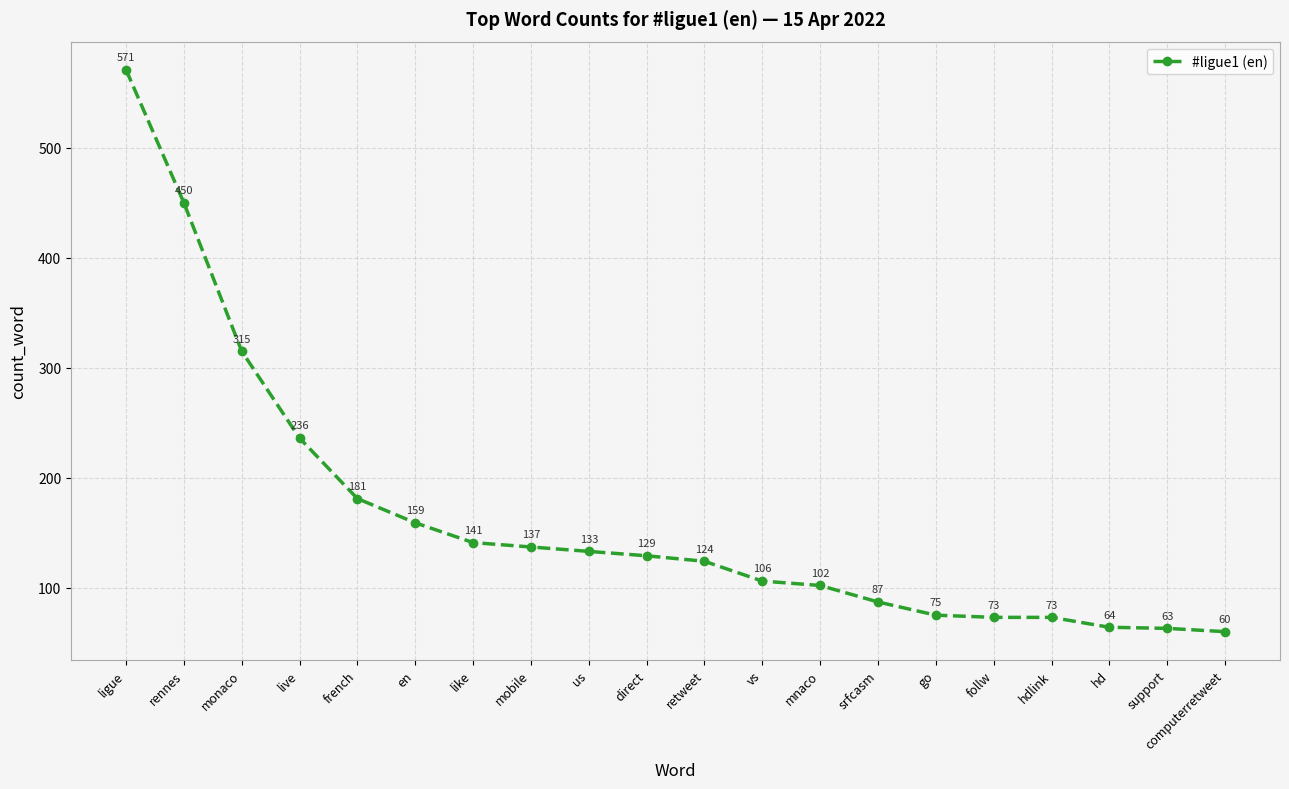

What value does the data have at live?

236